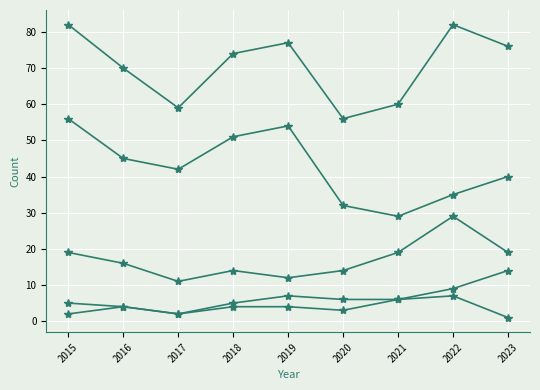

Does the chart have visible grid lines?

Yes